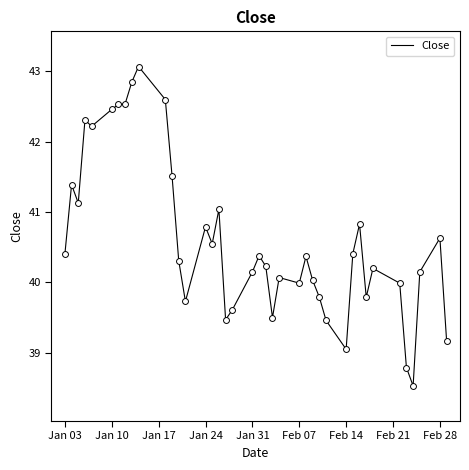

What is the difference between the maximum and minimum values?

4.5